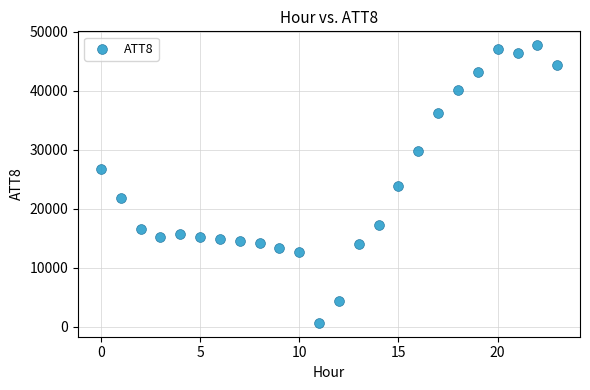

What is the range of Y values (max minus min)?

47000